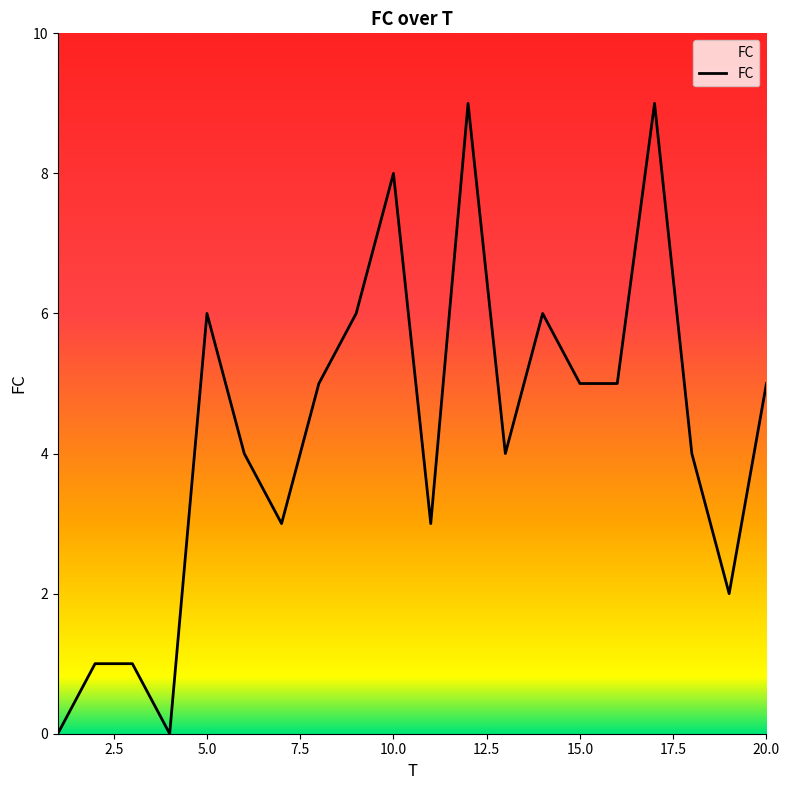

What is the difference between the maximum and minimum values?

9